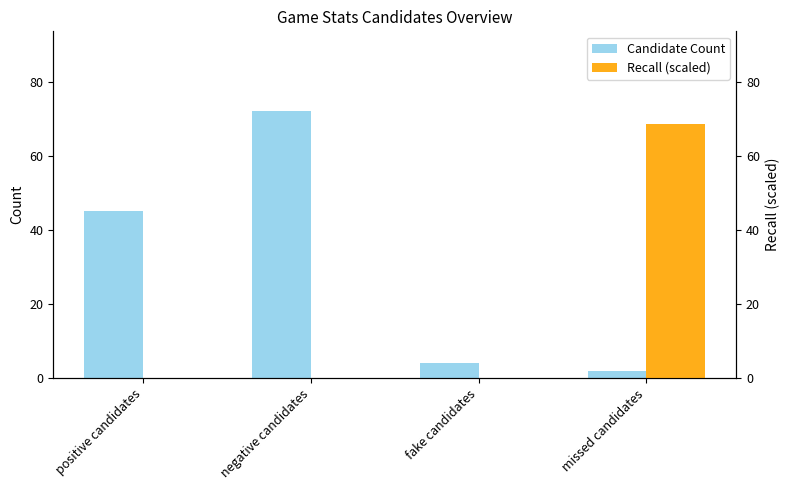

At which category is the sum across all series the highest?

negative candidates